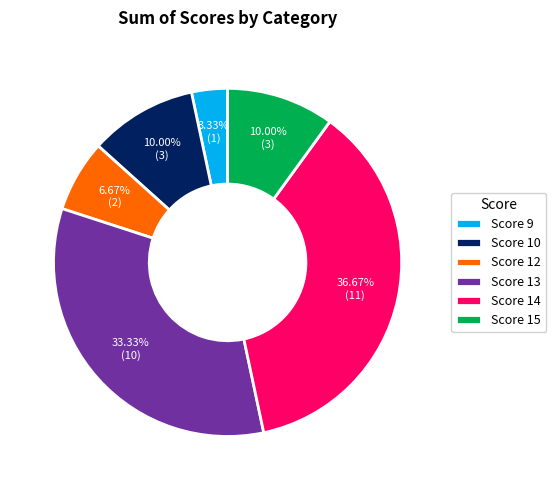

Count the number of slices in the pie.

6